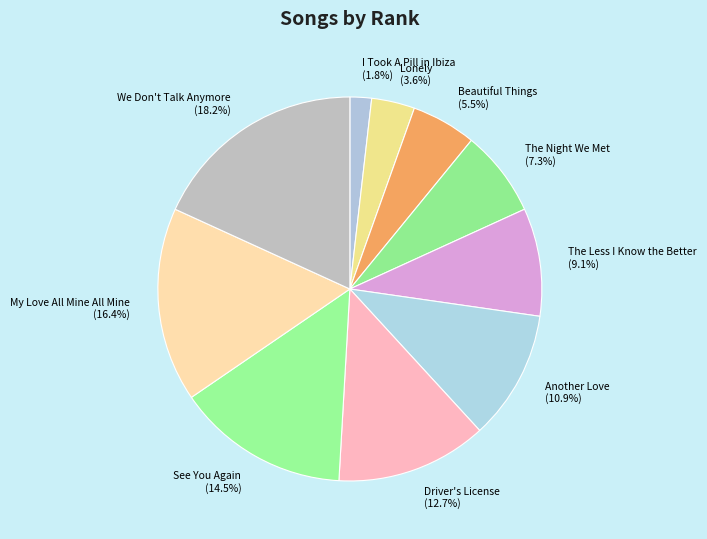

Rank the categories by value from lowest to highest.

I Took A Pill in Ibiza, Lonely, Beautiful Things, The Night We Met, The Less I Know the Better, Another Love, Driver's License, See You Again, My Love All Mine All Mine, We Don't Talk Anymore